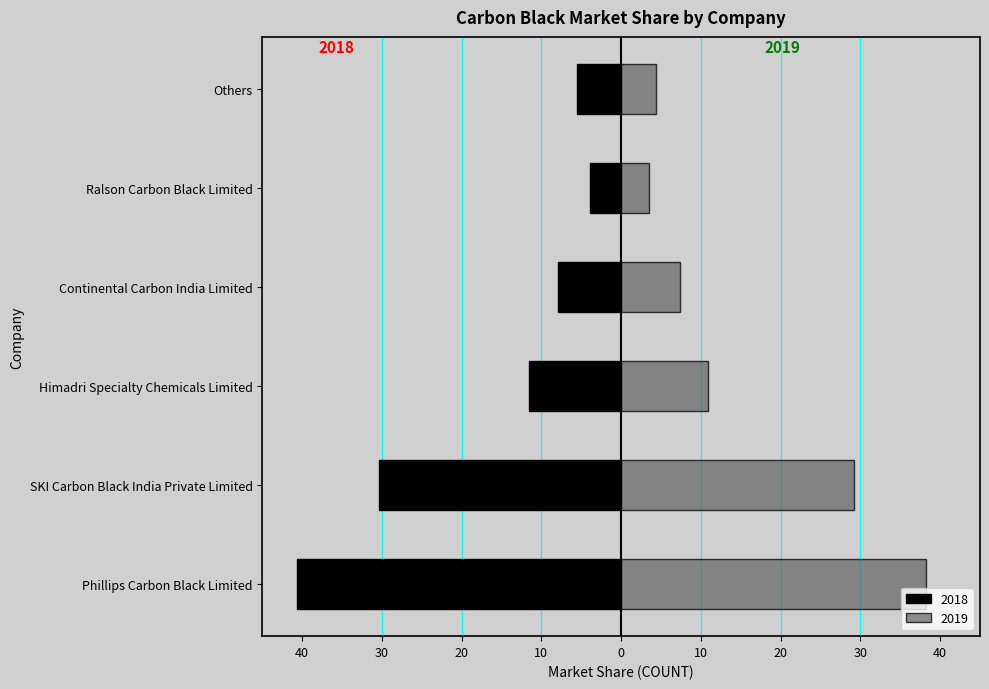

At which category is the sum across all series the highest?

Ralson Carbon Black Limited